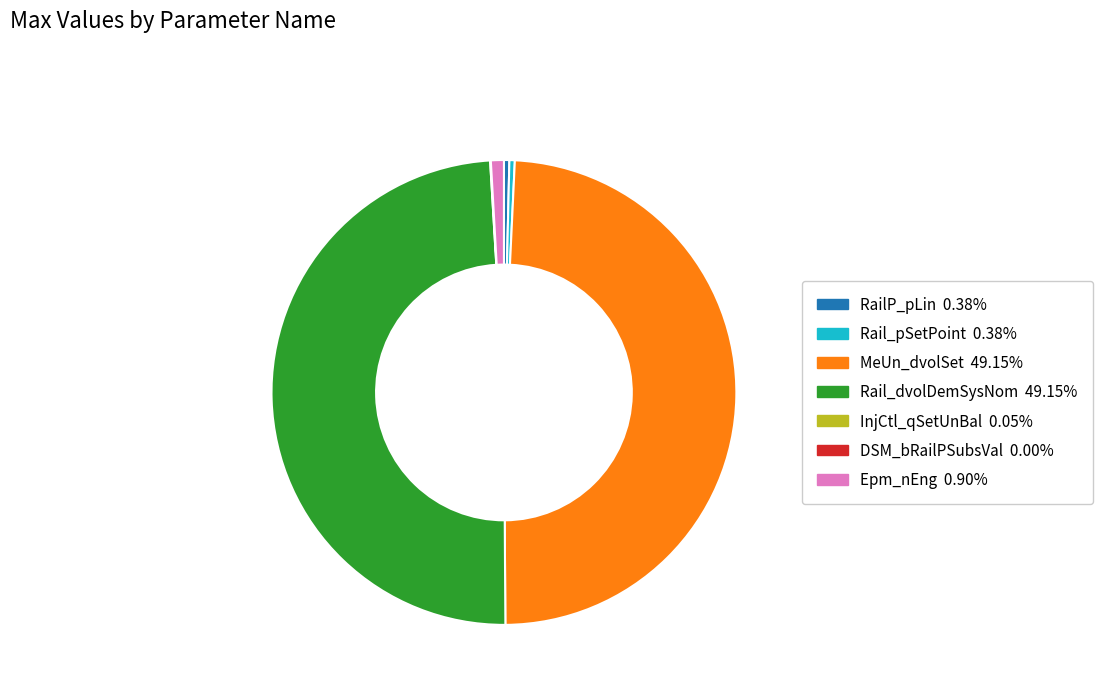

True or false: Epm_nEng accounts for 10% of the total.

False